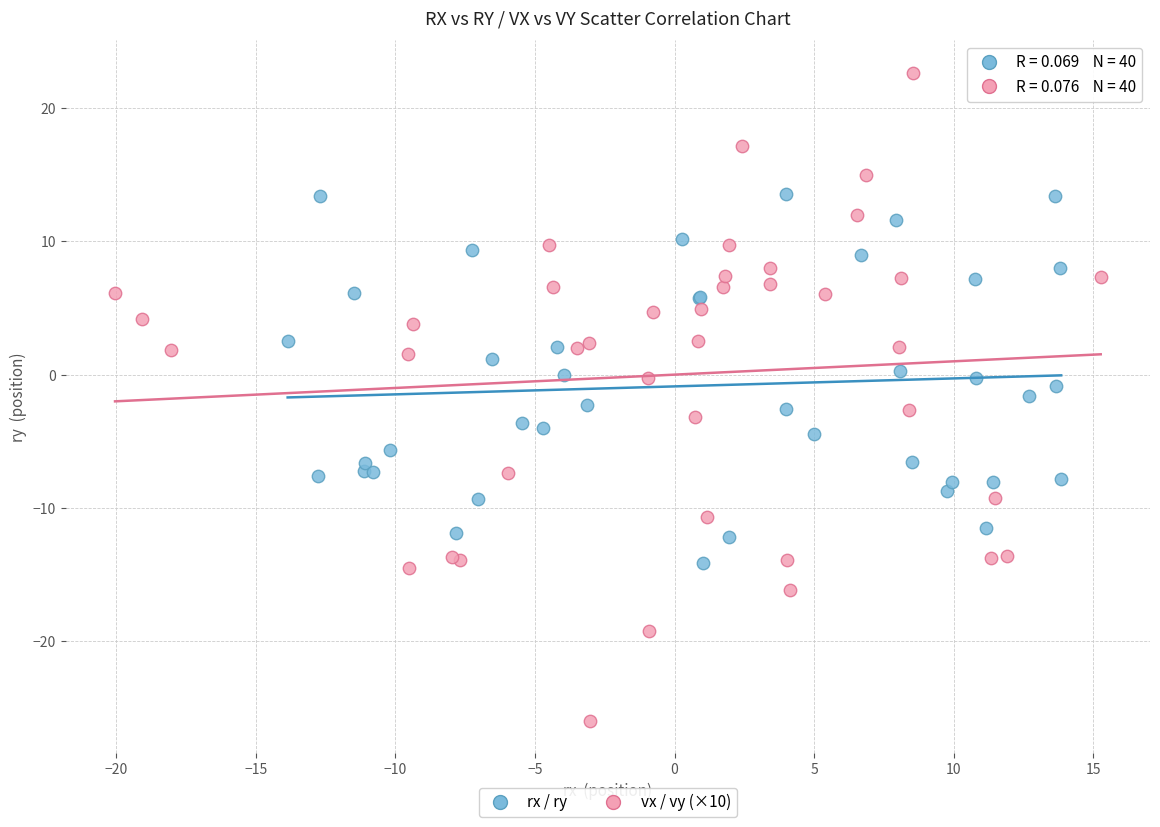

Which series has the largest Y range (max minus min)?

vx / vy (×10)